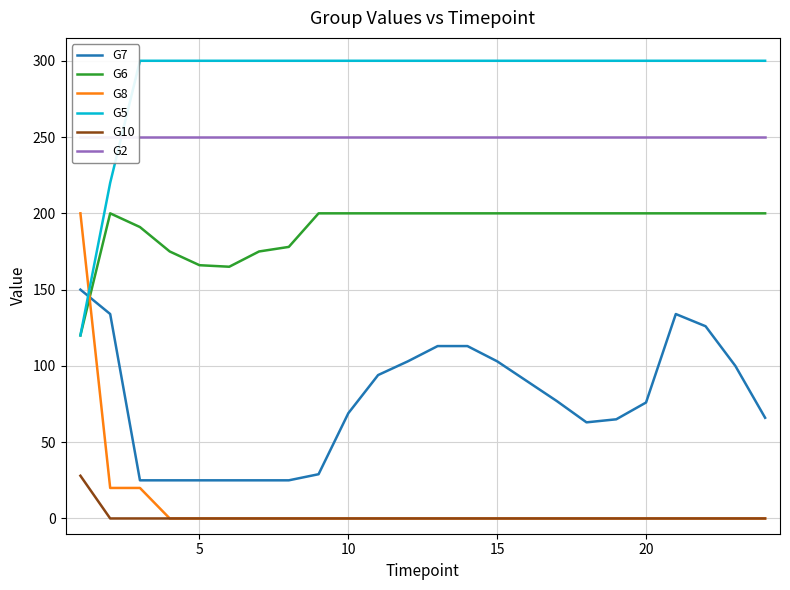

What is the lowest value of the G6 series?

120